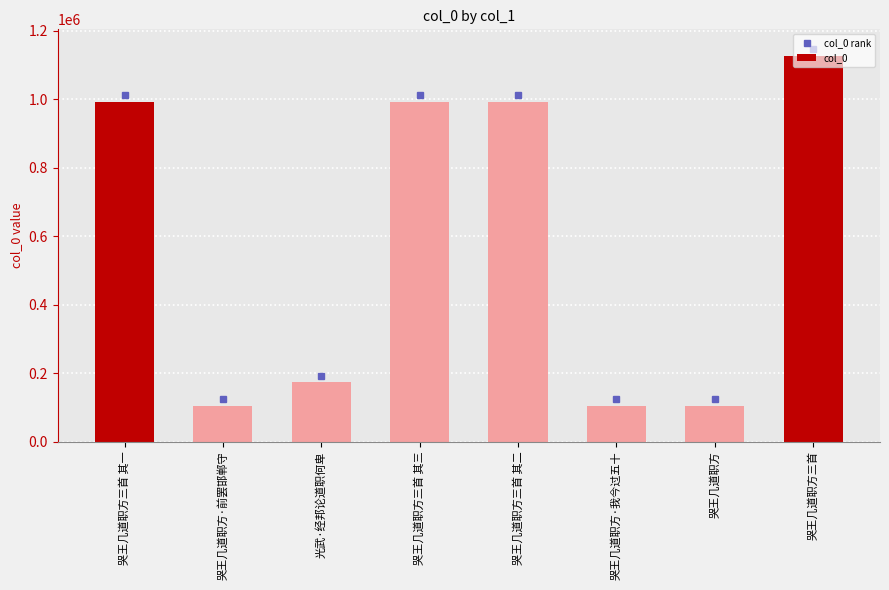

The value at 光武·经邦论道职何卑 is 172918. True or false?

True